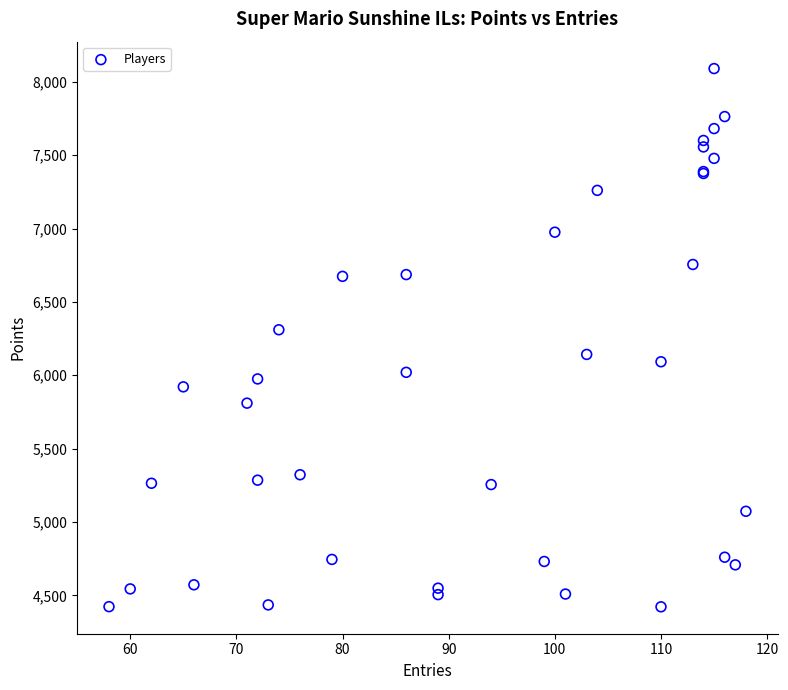

What Y value in the scatter plot is closest to 6256?

6310